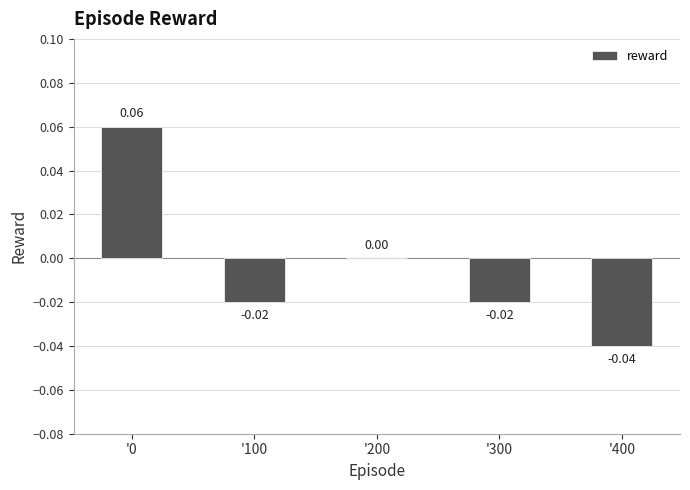

Which has a higher value, '400 or '200?

'200